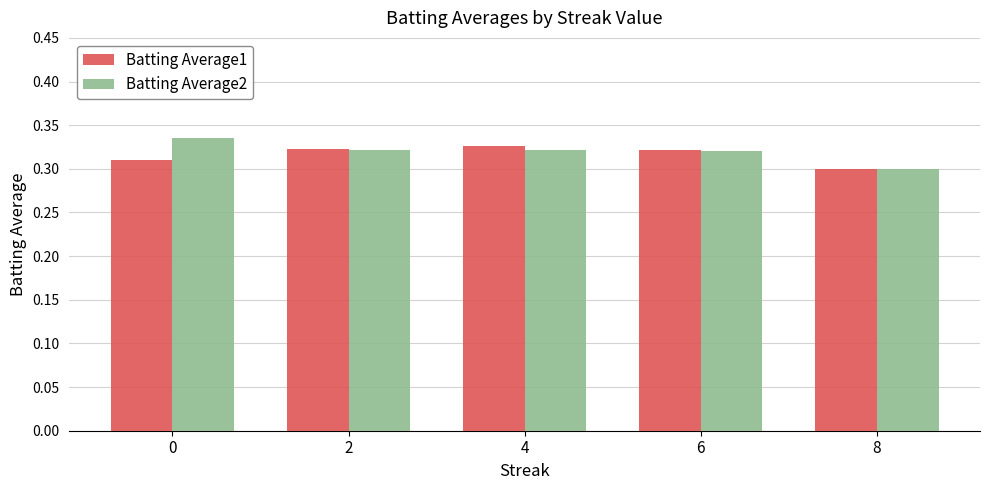

List the series in order of their overall mean, highest first.

Batting Average2, Batting Average1